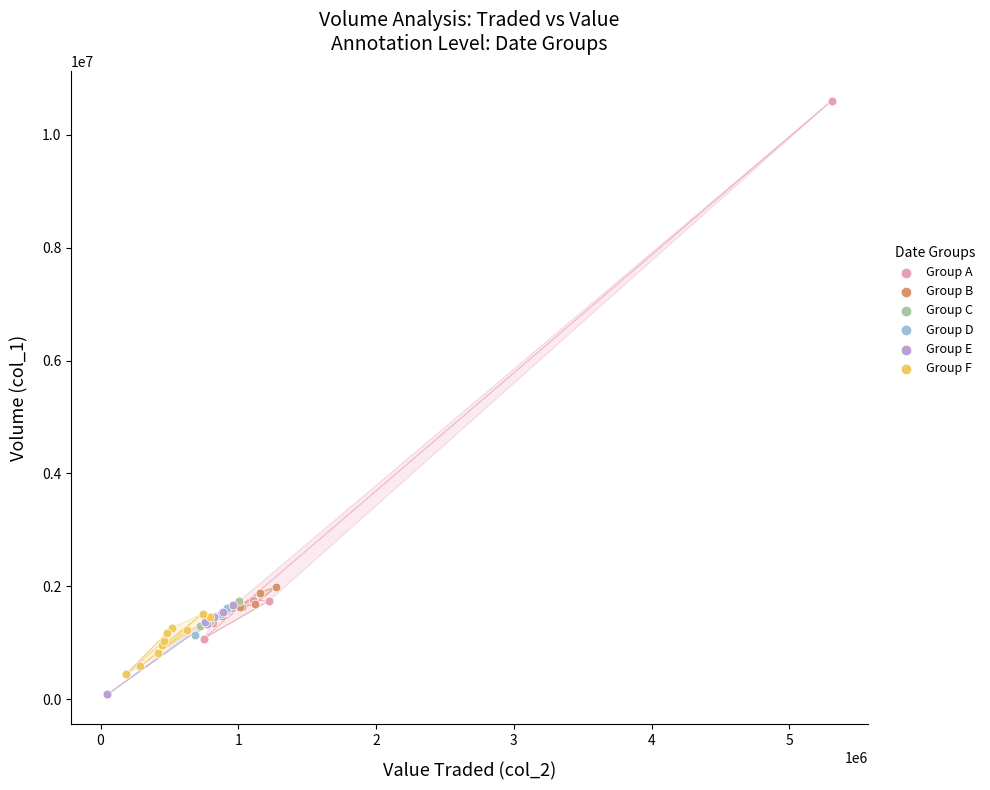

Which series has the largest Y range (max minus min)?

Group A